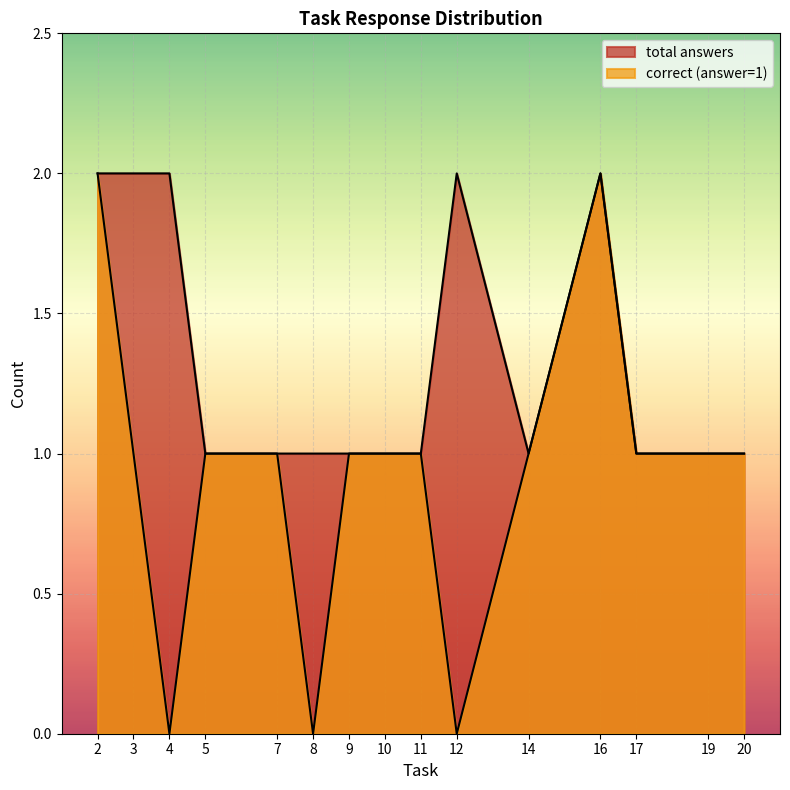

How many lines are shown in the chart?

2